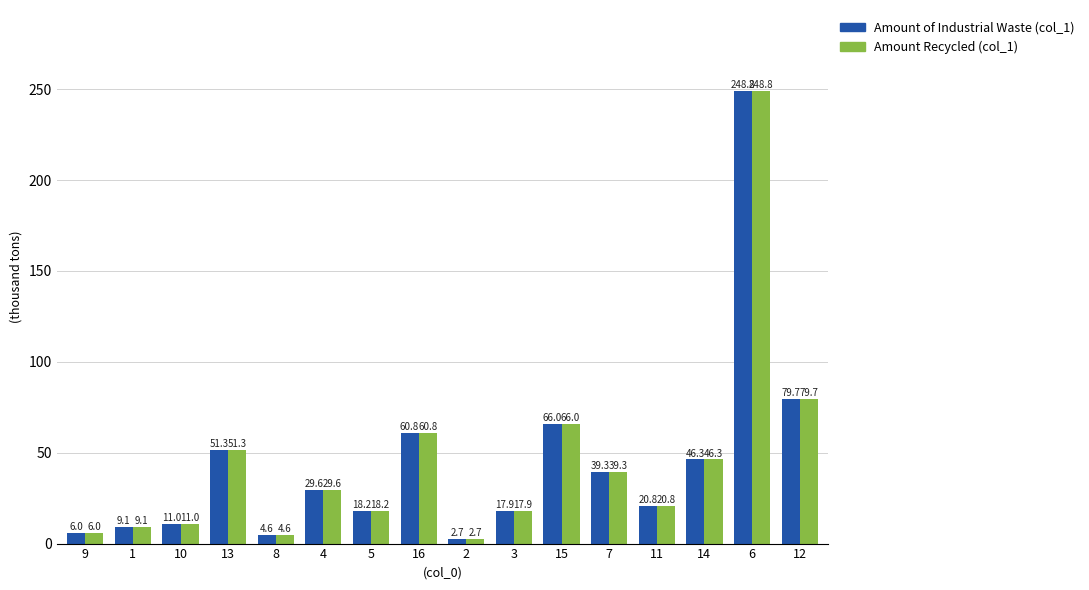

How many bars are there in each group?

2